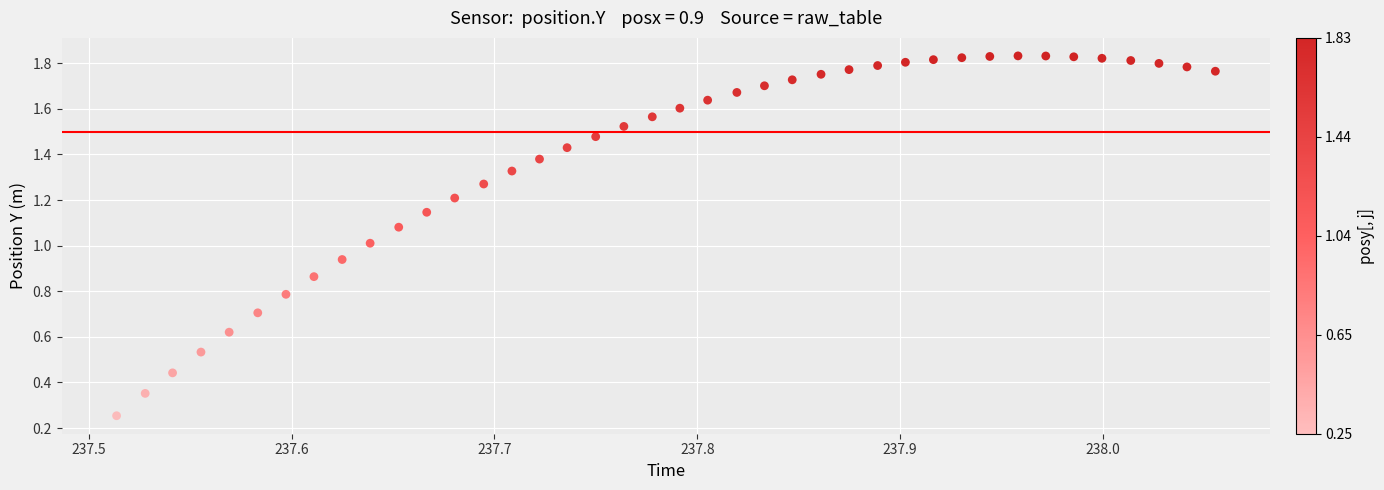

How many data points are displayed?

40